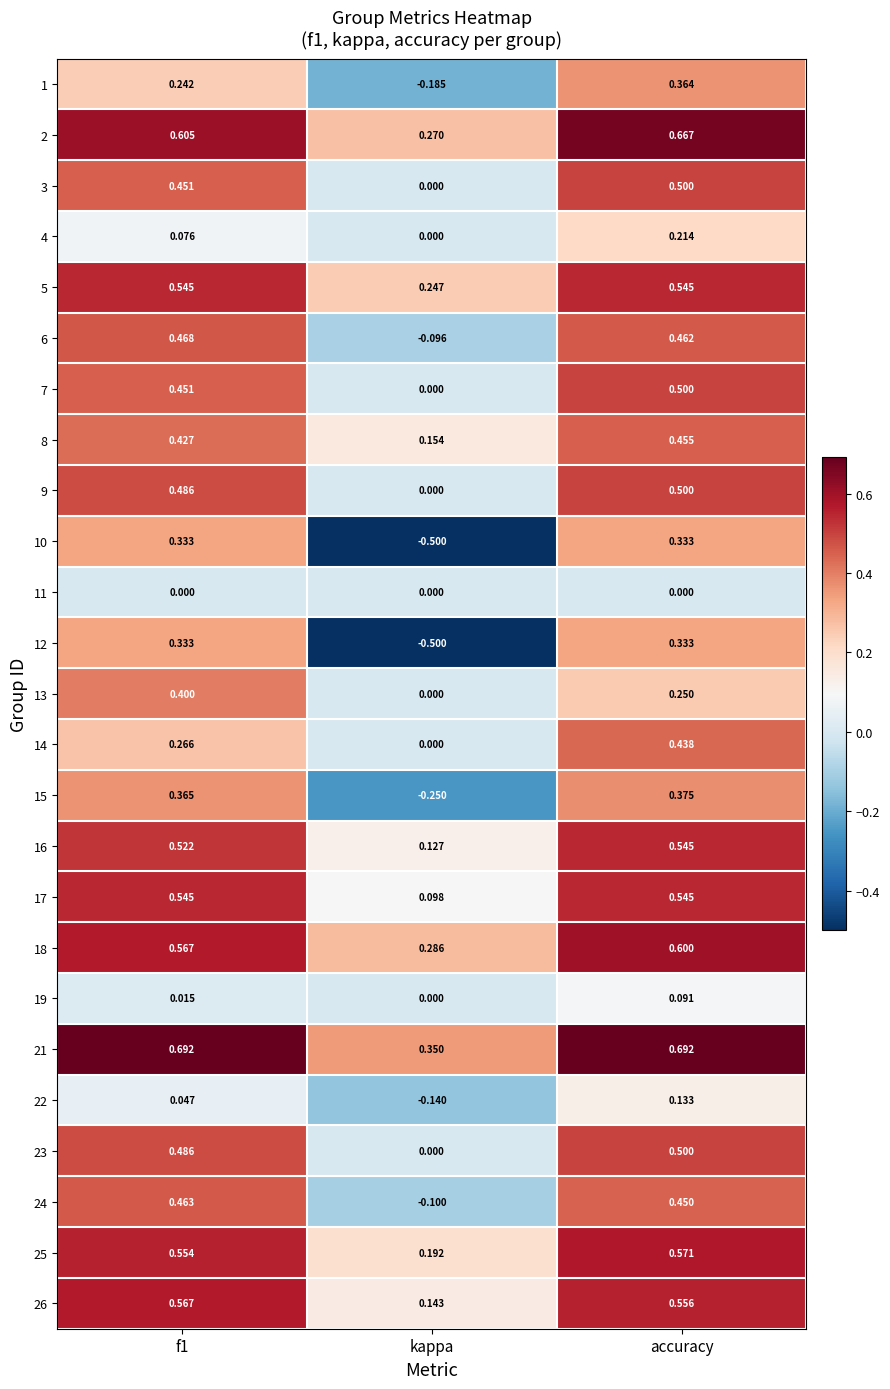

At which label is 13 closest to 0?

kappa